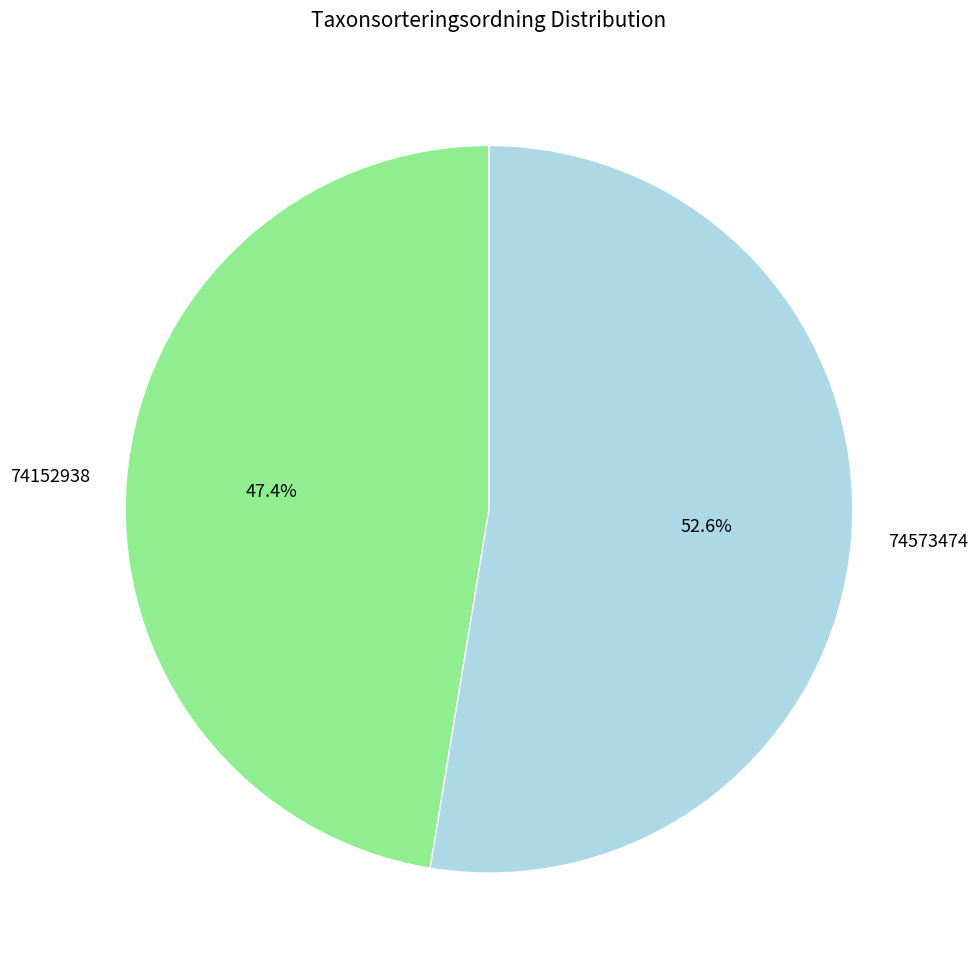

What is the total percentage of 74152938 and 74573474?

100.0%